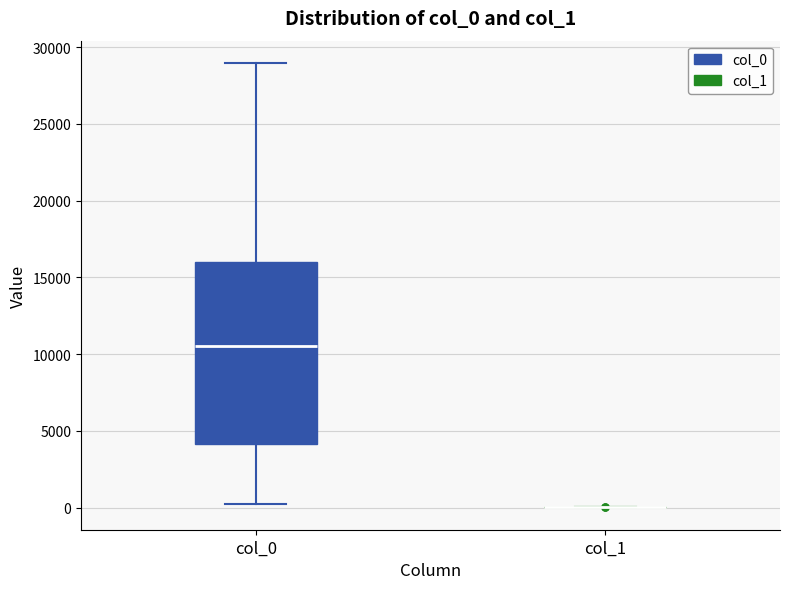

Comparing the boxes themselves (not the whiskers), which one is the tallest?

col_0